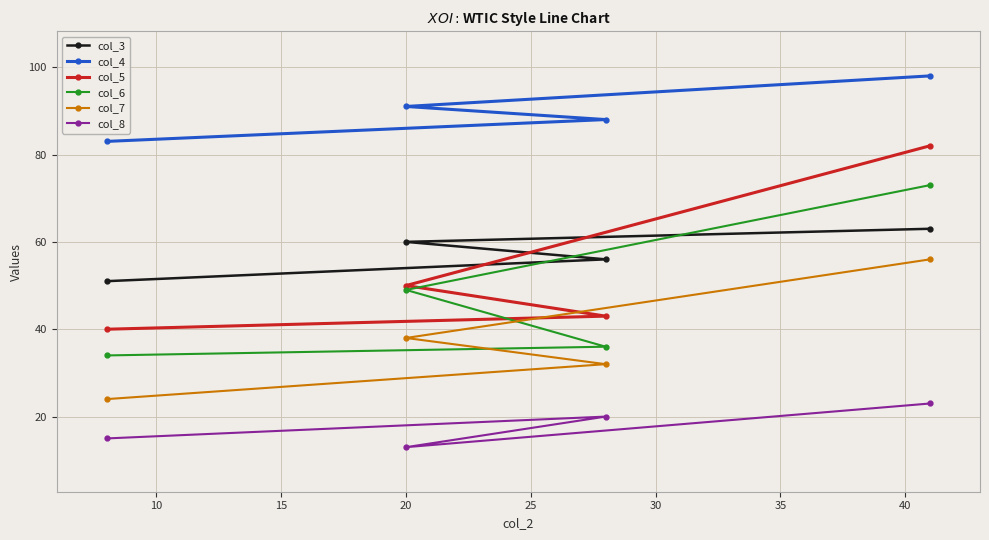

True or false: col_7 has more than 0 points higher than both neighbors.

False